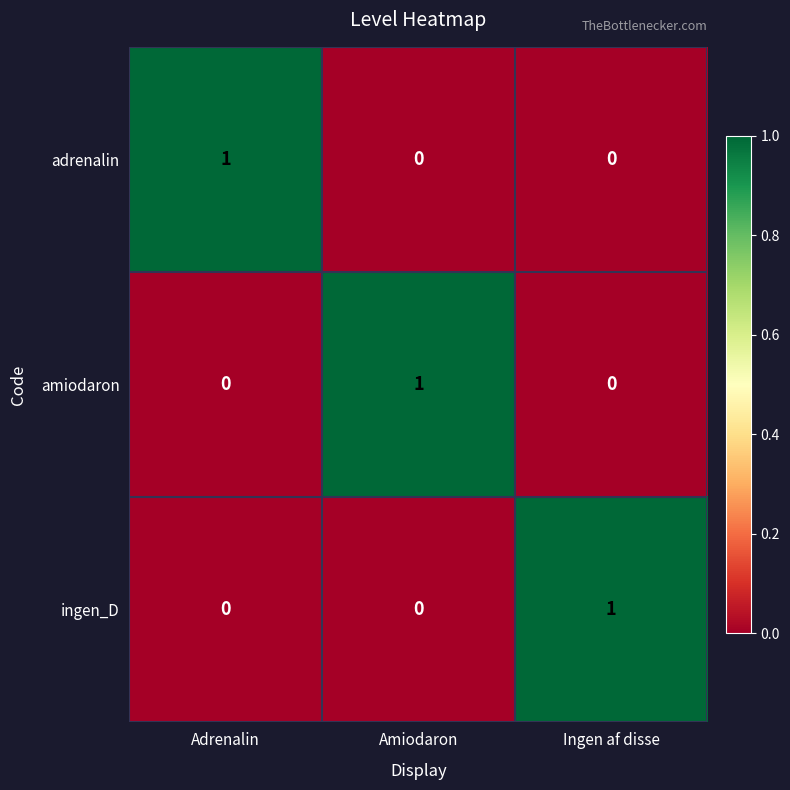

The value of adrenalin at Amiodaron is 1. True or false?

False